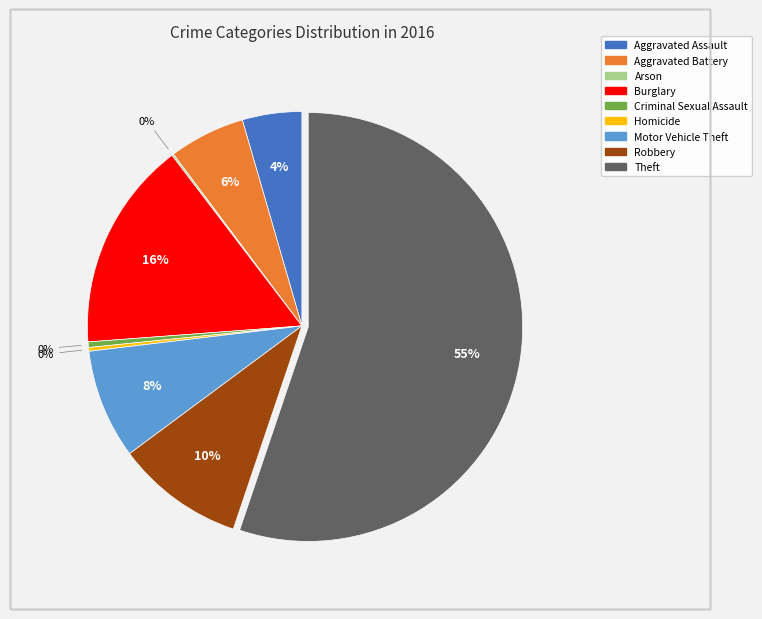

To the nearest percent, what is the combined percentage of Aggravated Assault and Burglary?

20%